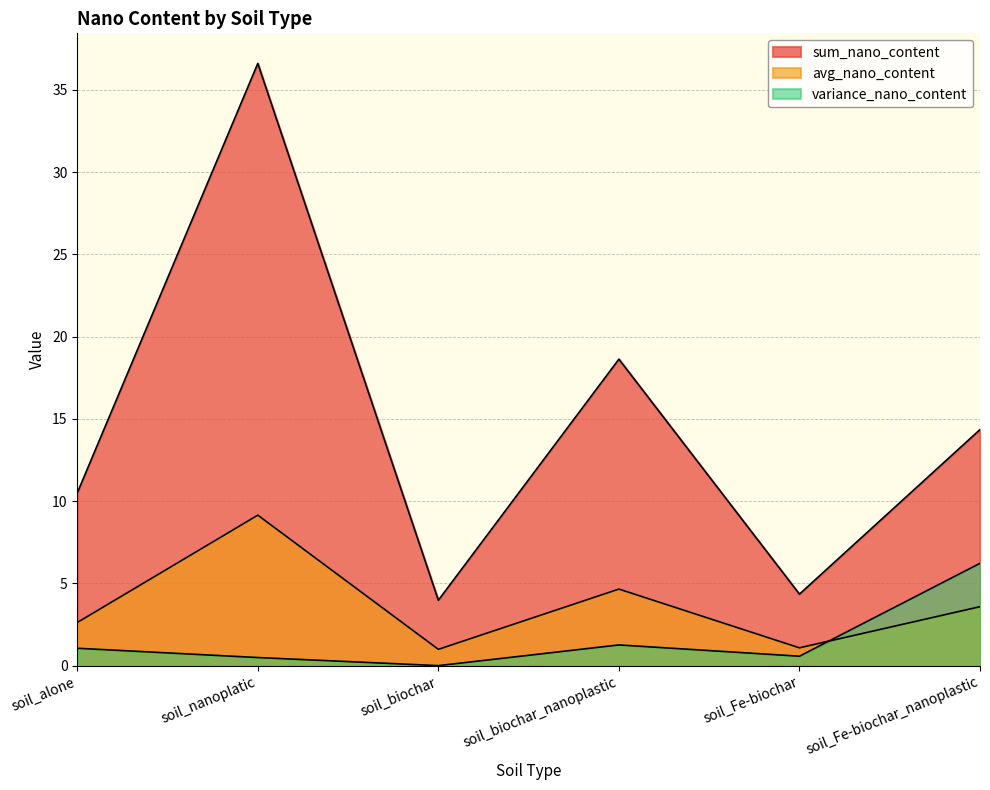

The value of variance_nano_content at soil_biochar is 0.0. True or false?

True